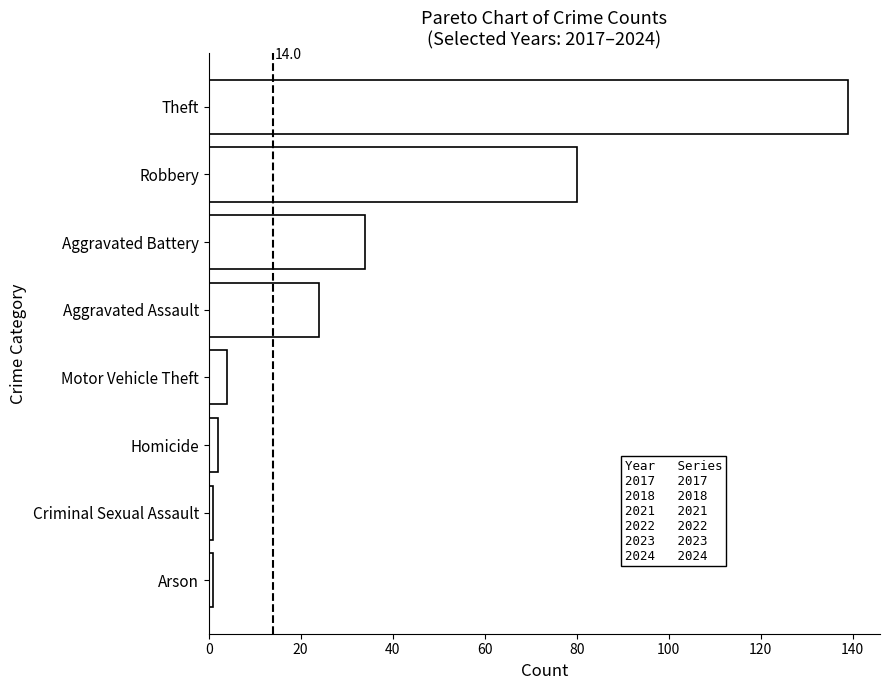

Between Robbery and Aggravated Battery, which is larger?

Robbery